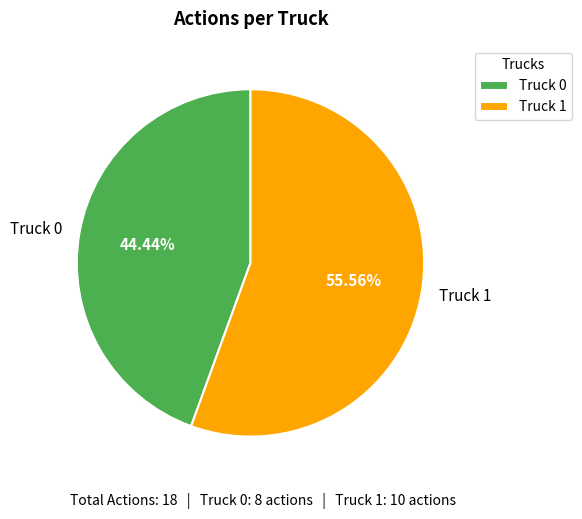

Approximately how many times larger is the value at Truck 0 compared to Truck 1?

0.8